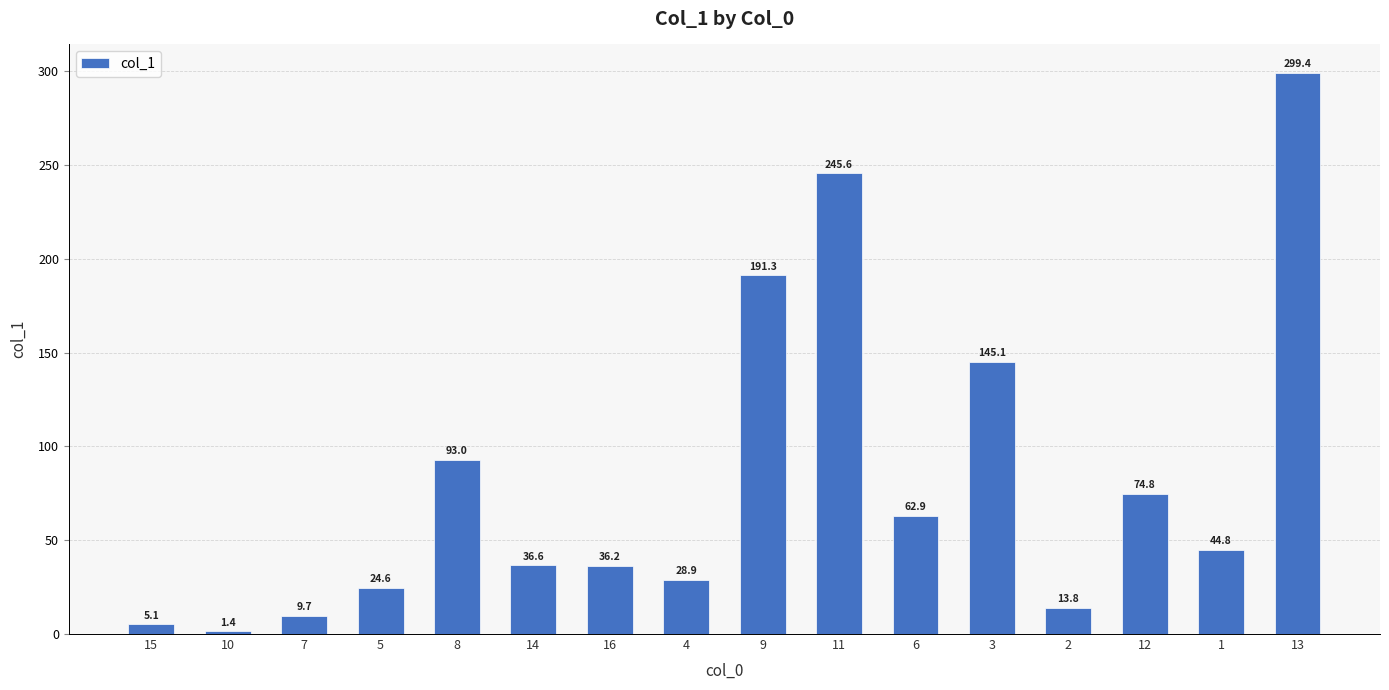

Is it true that the value at 9 is 191.3?

True